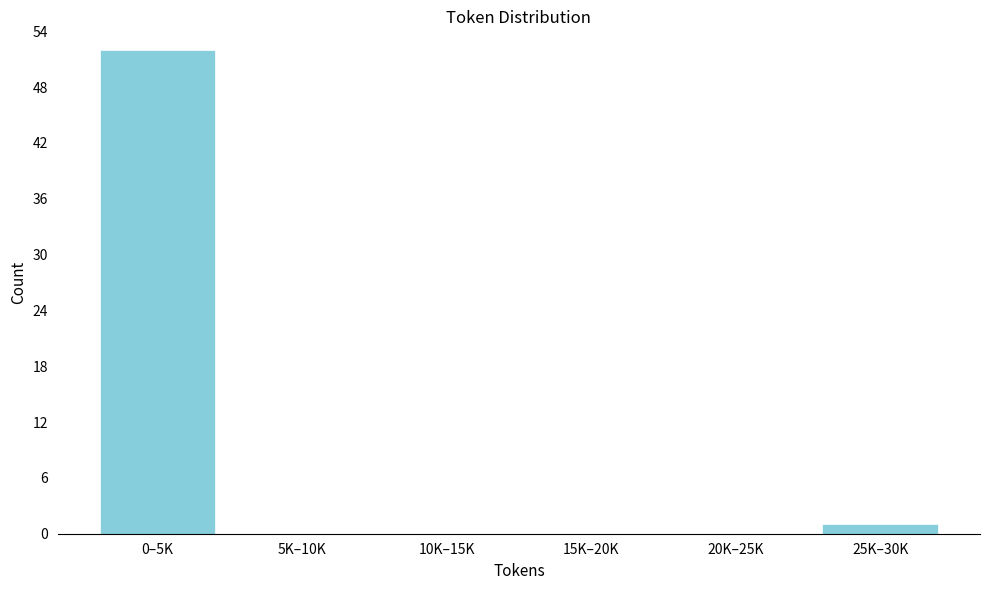

Reading left to right, extract all data points from this chart.

0–5K=52	5K–10K=0	10K–15K=0	15K–20K=0	20K–25K=0	25K–30K=1